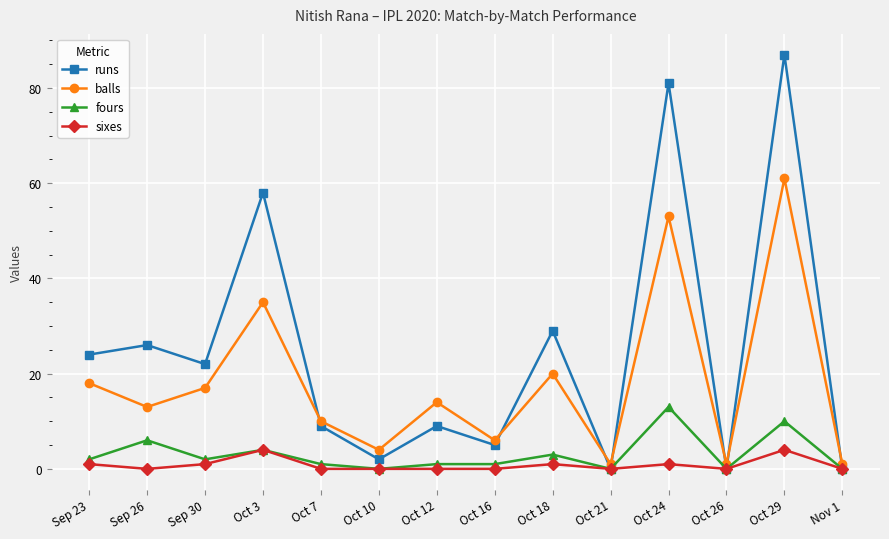

Reading left to right, list all the values displayed in this chart.

runs: Sep 23=24	Sep 26=26	Sep 30=22	Oct 3=58	Oct 7=9	Oct 10=2	Oct 12=9	Oct 16=5	Oct 18=29	Oct 21=0	Oct 24=81	Oct 26=0	Oct 29=87	Nov 1=0
balls: Sep 23=18	Sep 26=13	Sep 30=17	Oct 3=35	Oct 7=10	Oct 10=4	Oct 12=14	Oct 16=6	Oct 18=20	Oct 21=1	Oct 24=53	Oct 26=1	Oct 29=61	Nov 1=1
fours: Sep 23=2	Sep 26=6	Sep 30=2	Oct 3=4	Oct 7=1	Oct 10=0	Oct 12=1	Oct 16=1	Oct 18=3	Oct 21=0	Oct 24=13	Oct 26=0	Oct 29=10	Nov 1=0
sixes: Sep 23=1	Sep 26=0	Sep 30=1	Oct 3=4	Oct 7=0	Oct 10=0	Oct 12=0	Oct 16=0	Oct 18=1	Oct 21=0	Oct 24=1	Oct 26=0	Oct 29=4	Nov 1=0